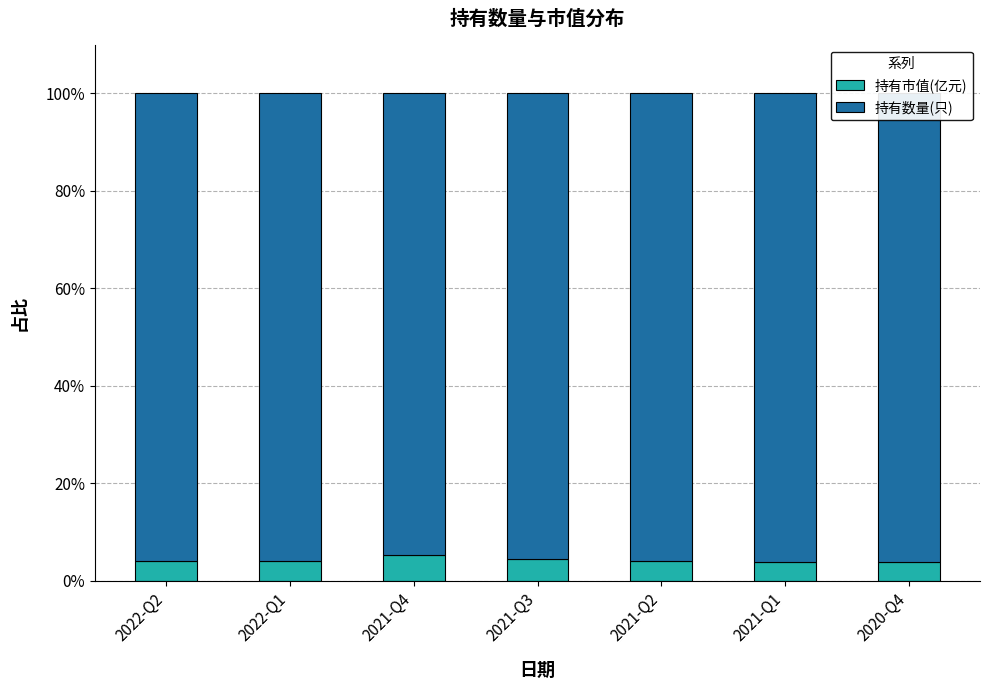

What is the sum of the 持有市值(亿元) values at 2022-Q2 and 2021-Q3?

8.6